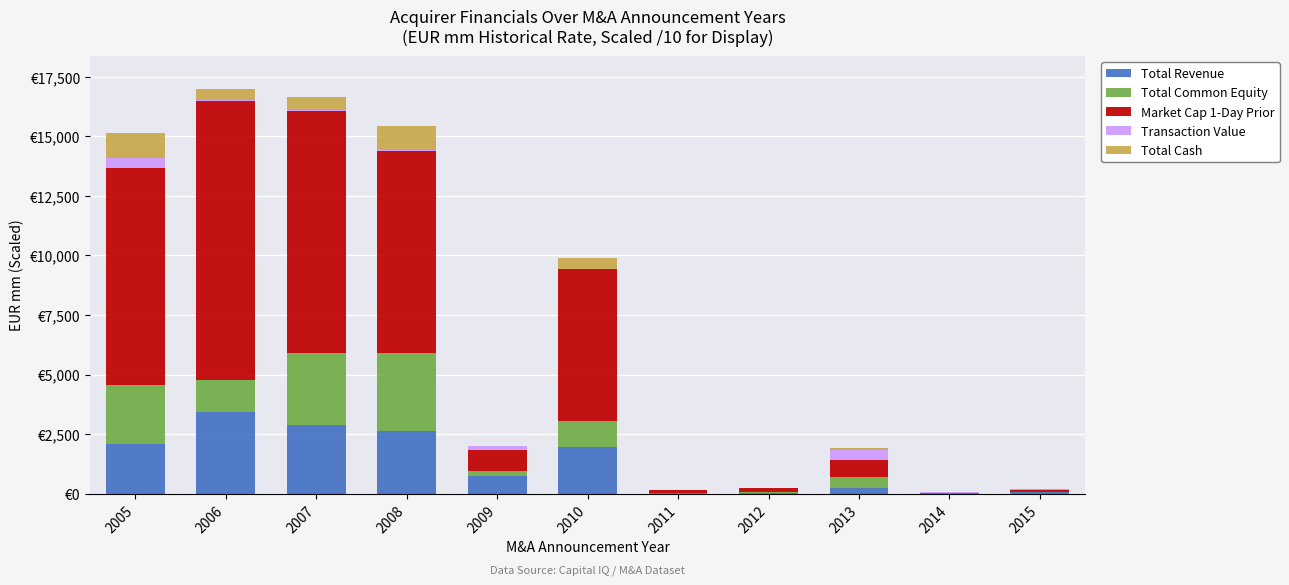

List the labels in order of Total Common Equity value, smallest first.

2014, 2015, 2011, 2012, 2009, 2013, 2010, 2006, 2005, 2007, 2008